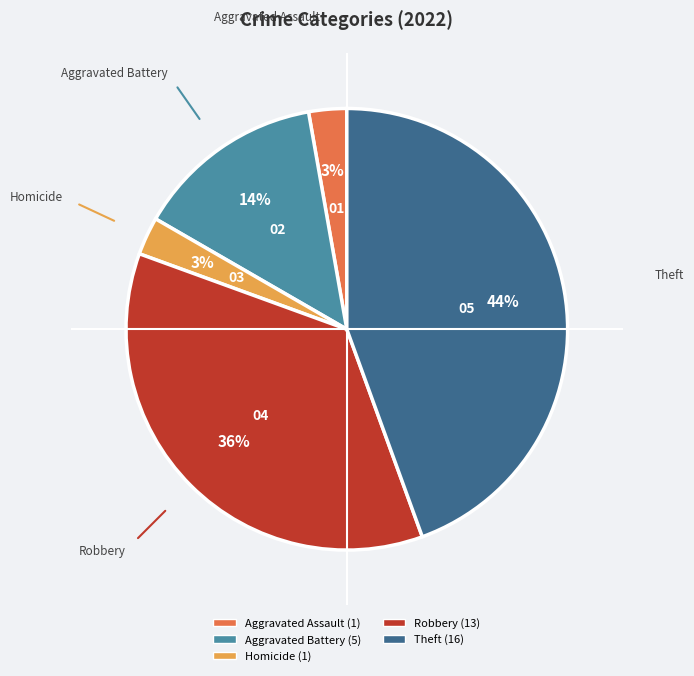

To the nearest percent, what is the average slice percentage?

20%